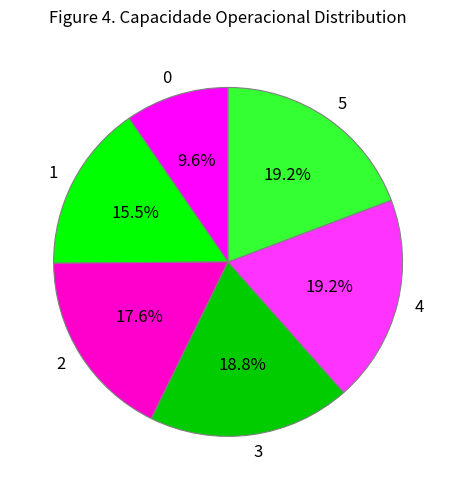

The 2 slice represents 32% of the pie. True or false?

False